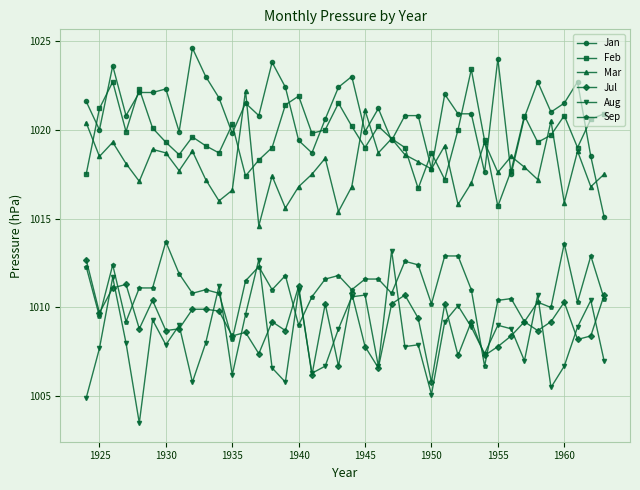

True or false: Jul and Mar intersect in this chart.

False